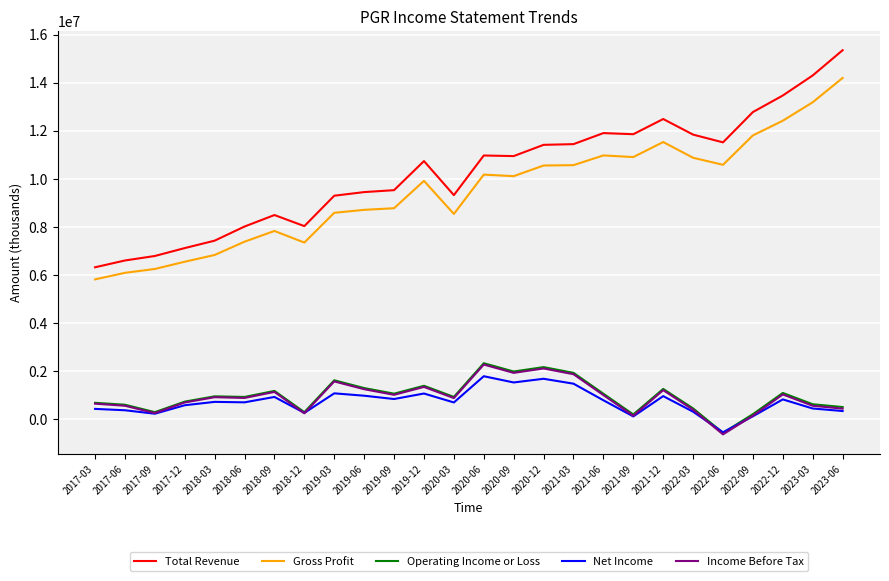

What is the maximum value for Gross Profit?

14193800